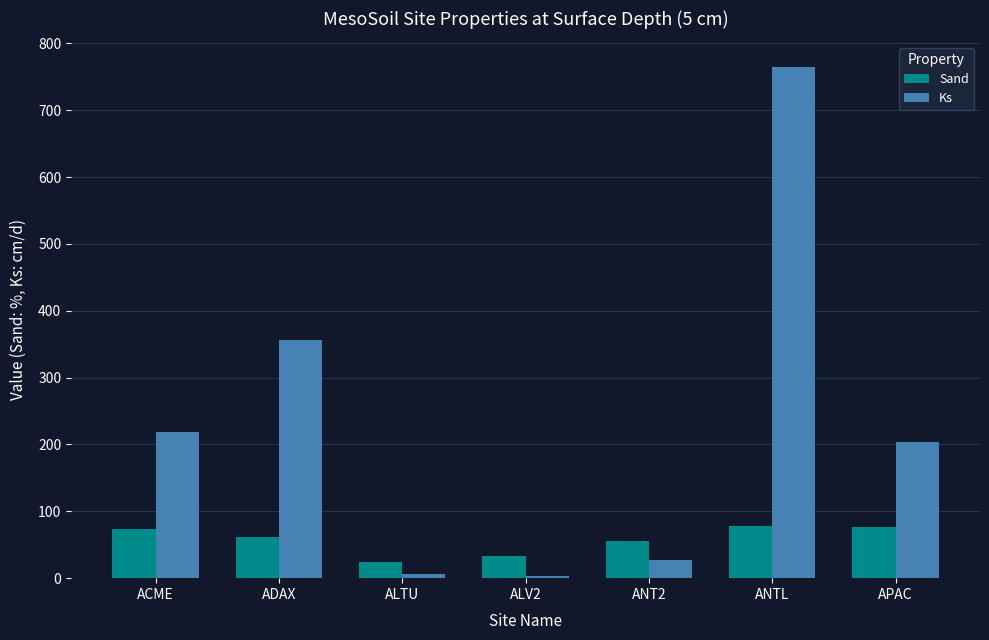

At which label does Sand first exceed 61?

ACME